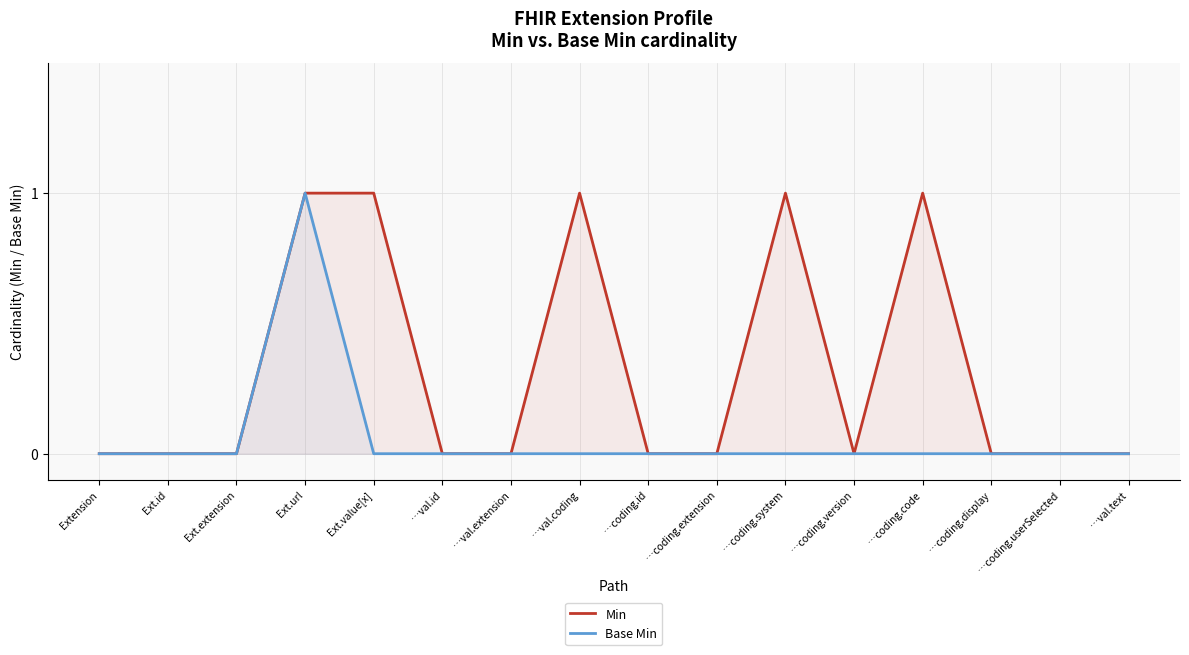

Reading left to right, list all the values displayed in this chart.

Min: 0	0	0	1	1	0	0	1	0	0	1	0	1	0	0	0
Base Min: 0	0	0	1	0	0	0	0	0	0	0	0	0	0	0	0